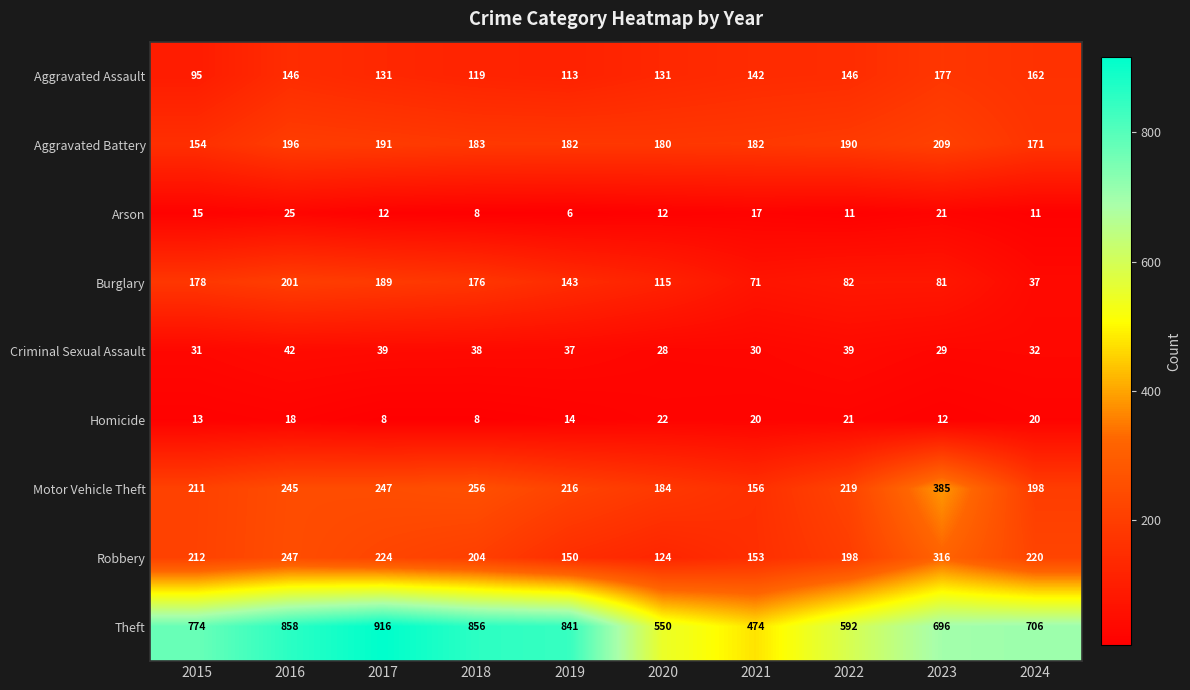

What is the total value across all series at 2018?

1848